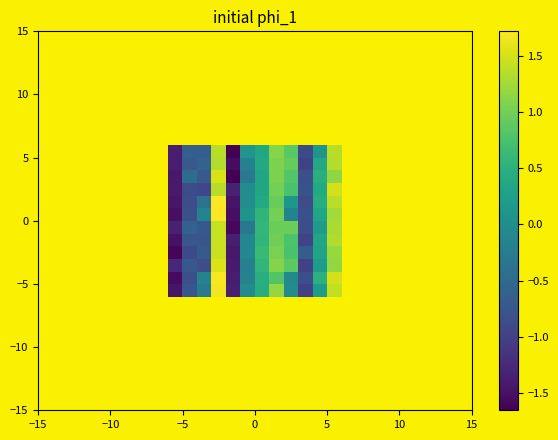

What is the smallest value displayed?

-1.7